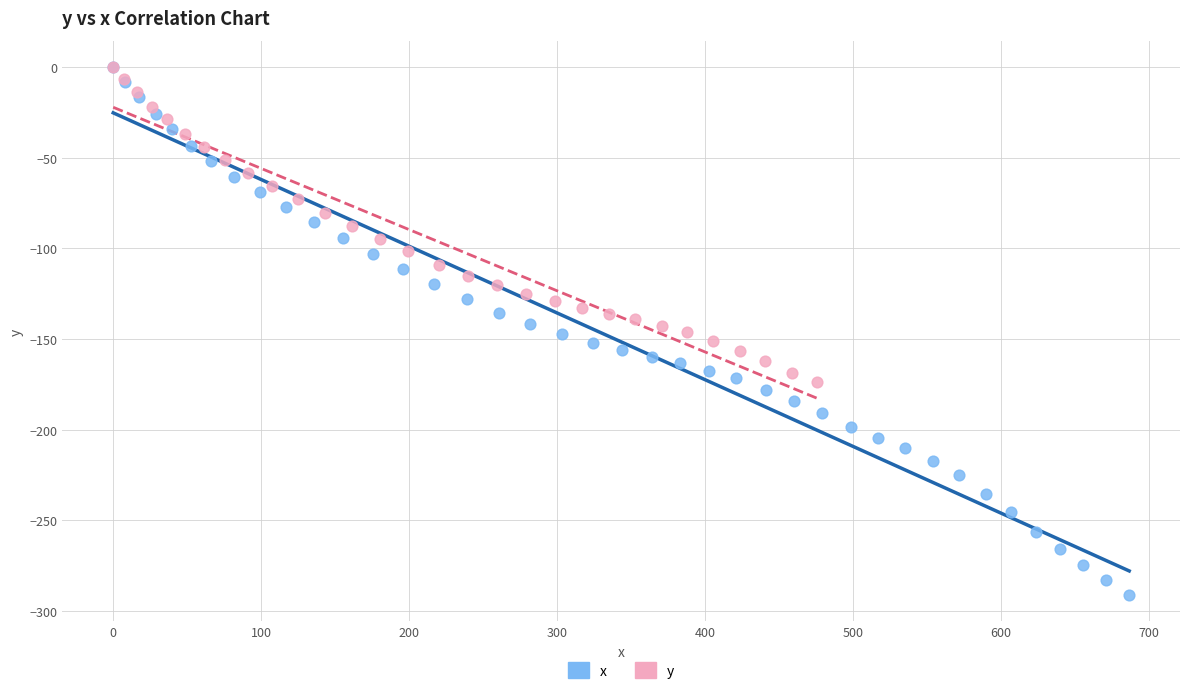

Which series has the widest spread of Y values?

x